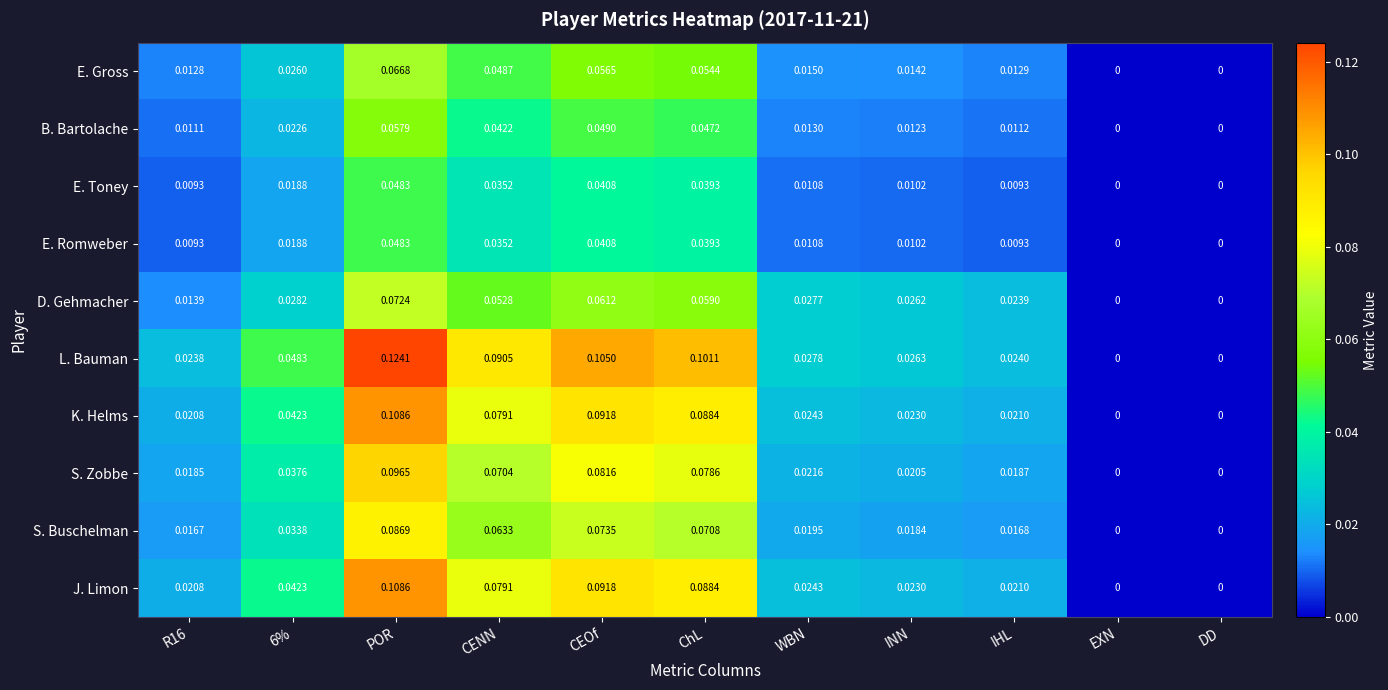

Which series has the widest spread of values?

L. Bauman